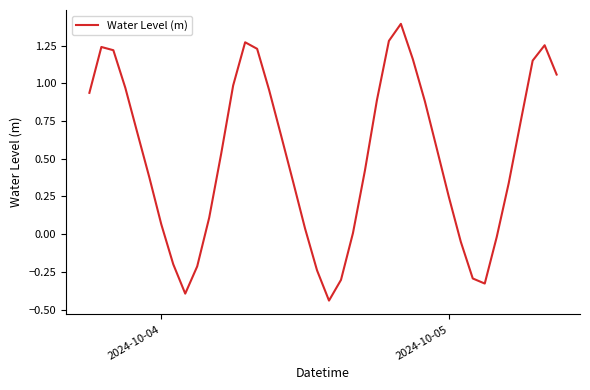

What is the greatest value displayed?

1.4